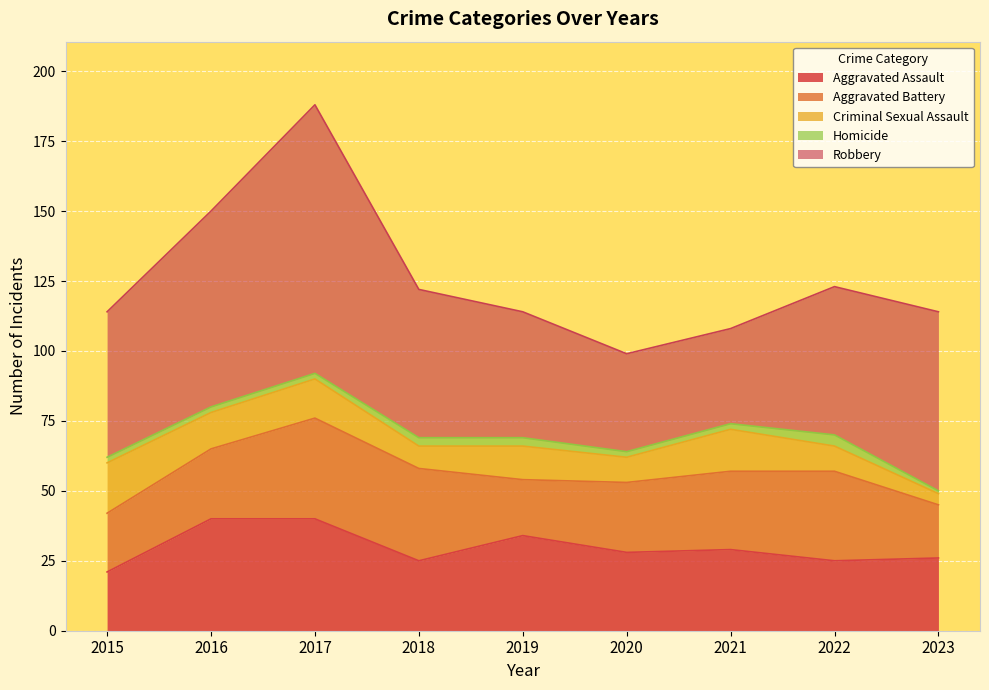

The Aggravated Battery series shows 10 at 2019. True or false?

False